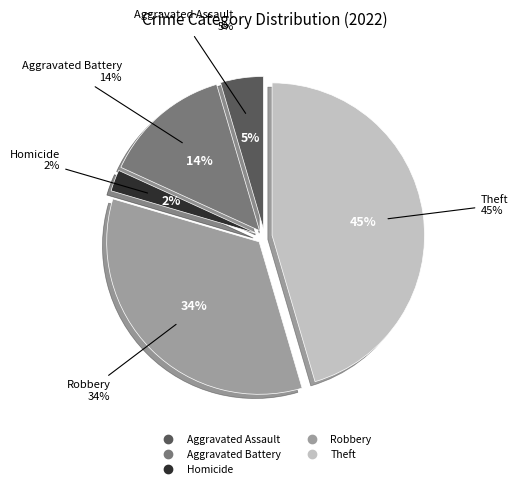

The Arson slice represents 0% of the pie. True or false?

True